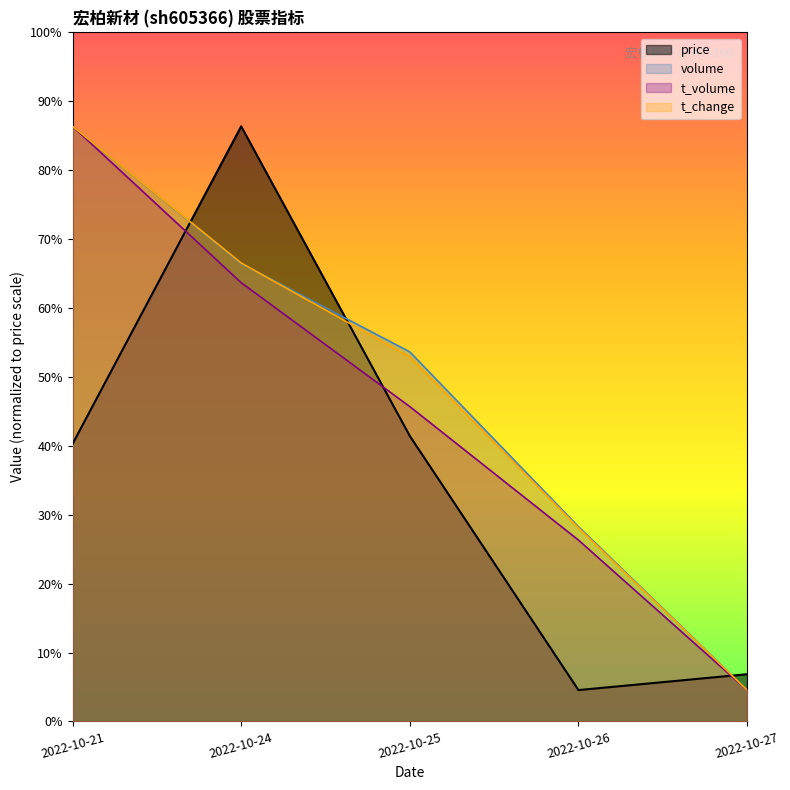

Reading left to right, what are all the values shown in this chart?

price: 7.8	16.8	8.1	0.9	1.3
volume: 16.8	12.9	10.4	5.5	0.9
t_volume: 16.8	12.4	8.9	5.1	0.9
t_change: 16.8	13.0	10.3	5.5	0.9